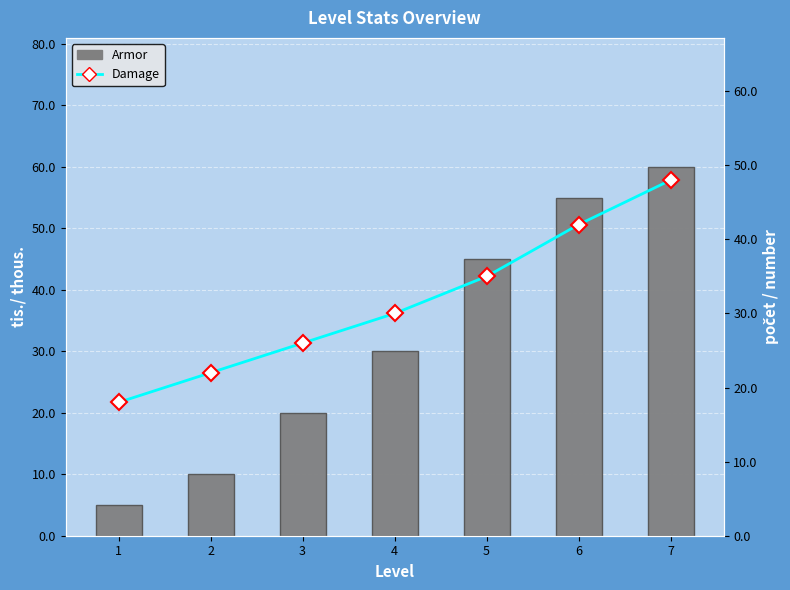

Which series has the largest total across all categories?

Armor